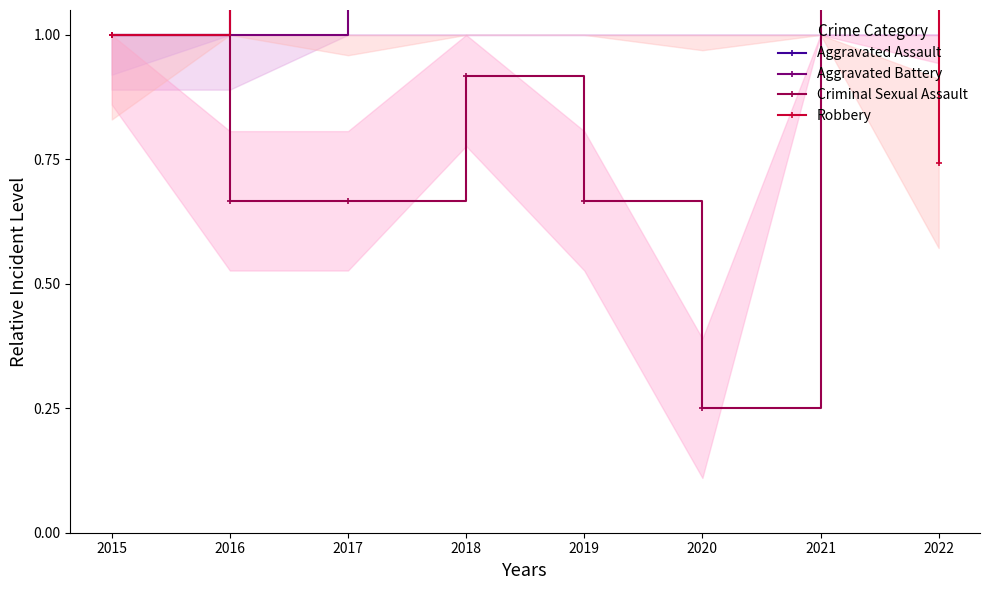

List the series in order of their overall mean, highest first.

Aggravated Assault, Aggravated Battery, Robbery, Criminal Sexual Assault